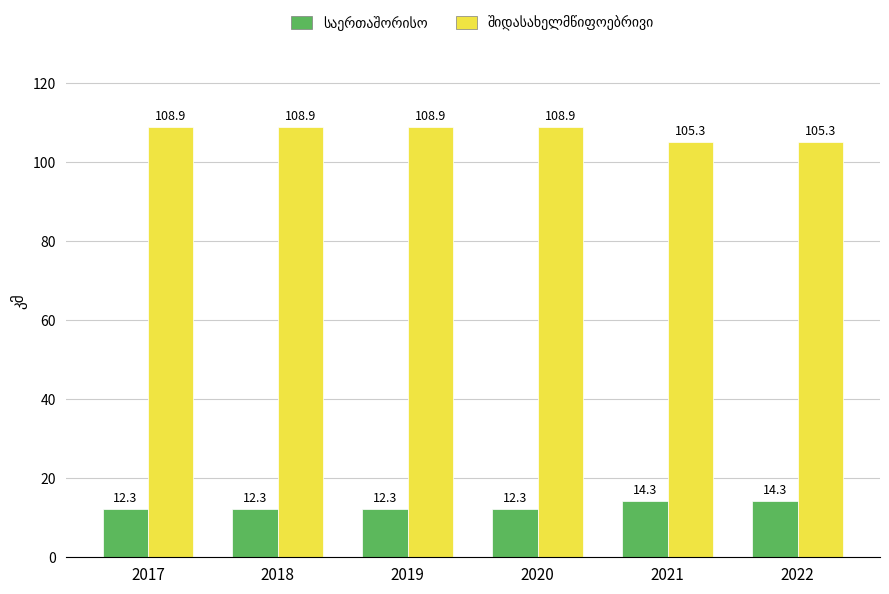

What is the spread (max minus min) of values at 2022?

91.0